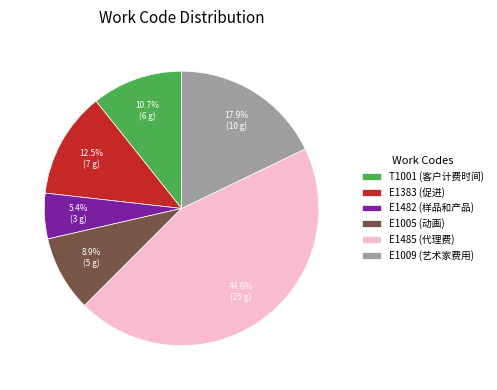

To the nearest percent, what is the average slice percentage?

17%